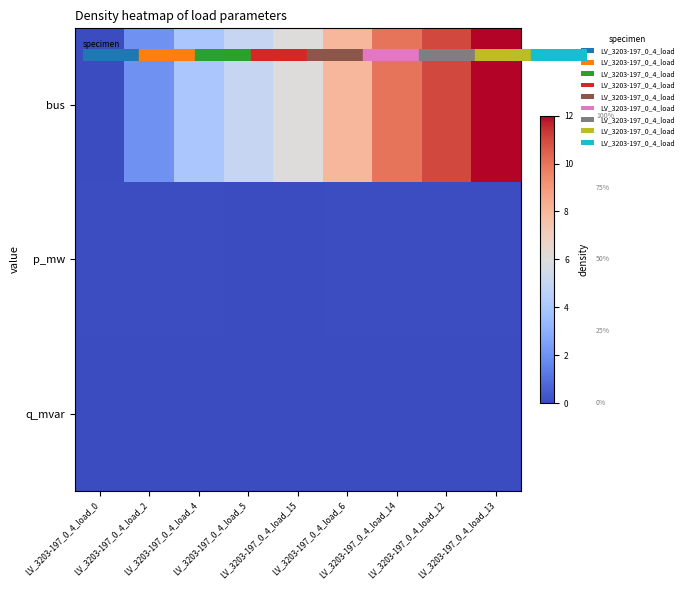

What is the total value across all series at LV_3203-197_0_4_load_2?

2.1